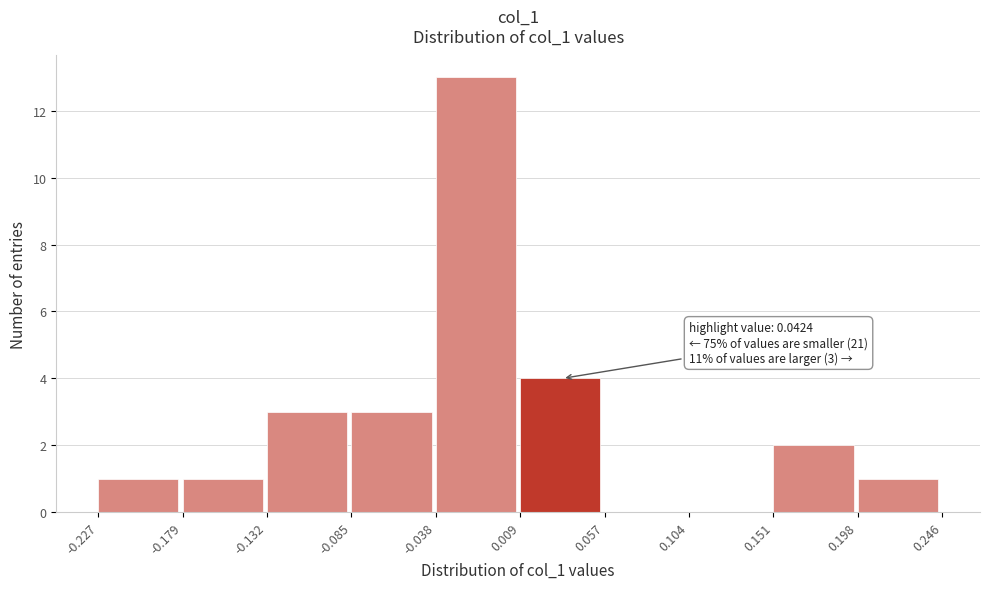

Which range on the x-axis has the tallest bar?

-0.038 to 0.009